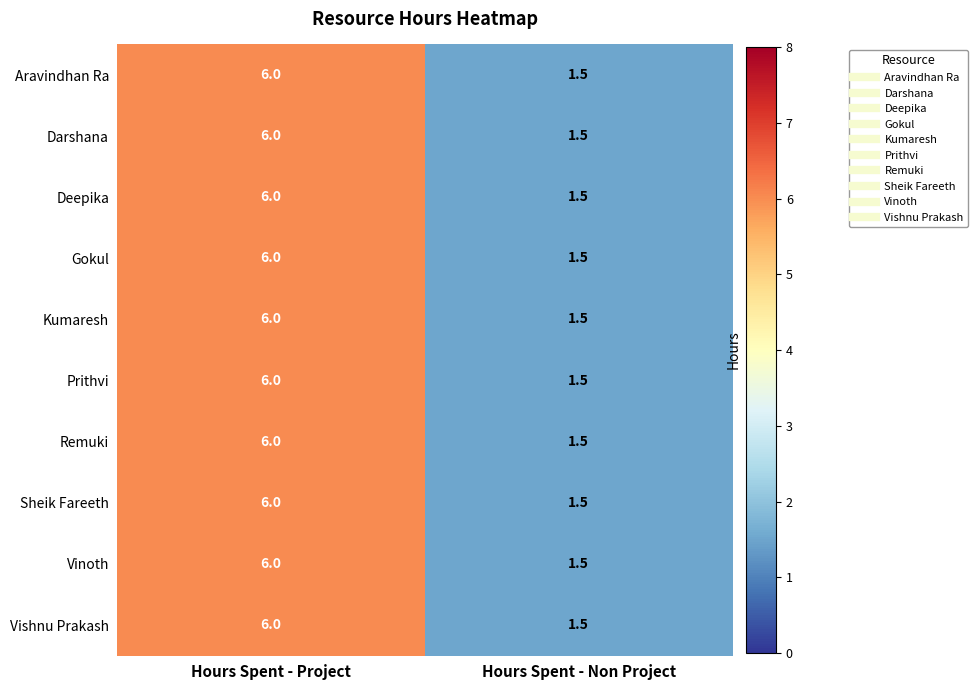

What is the total value across all series at Hours Spent - Non Project?

15.0